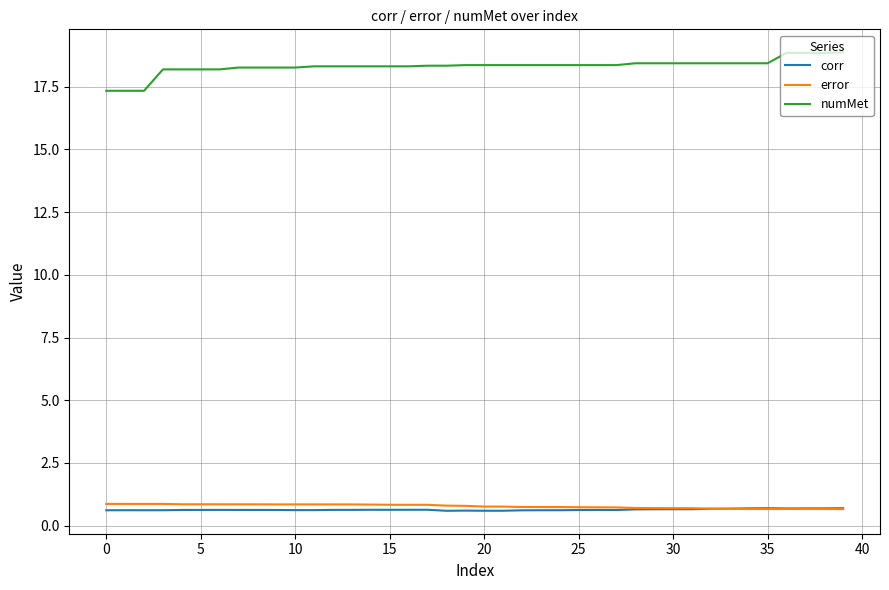

Which series has the largest range (max minus min)?

numMet